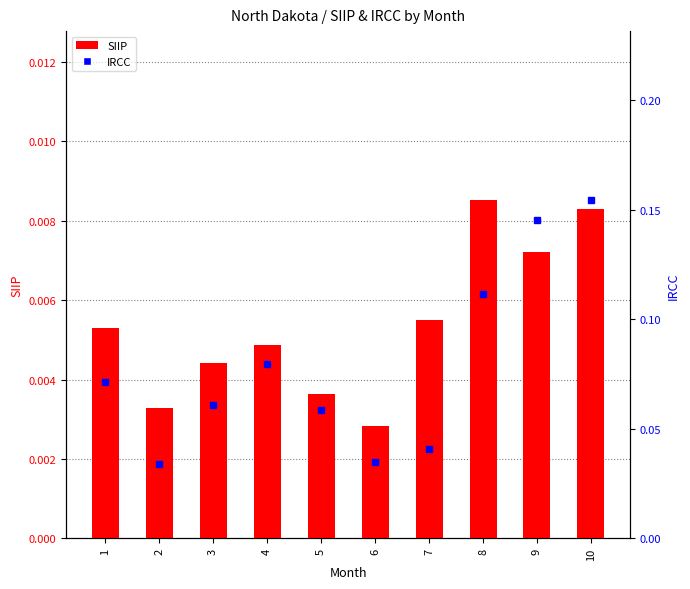

Reading left to right, transcribe all the data shown in this chart.

SIIP: 1=0.0	2=0.0	3=0.0	4=0.0	5=0.0	6=0.0	7=0.0	8=0.0	9=0.0	10=0.0
IRCC: 1=0.1	2=0.0	3=0.1	4=0.1	5=0.1	6=0.0	7=0.0	8=0.1	9=0.1	10=0.2